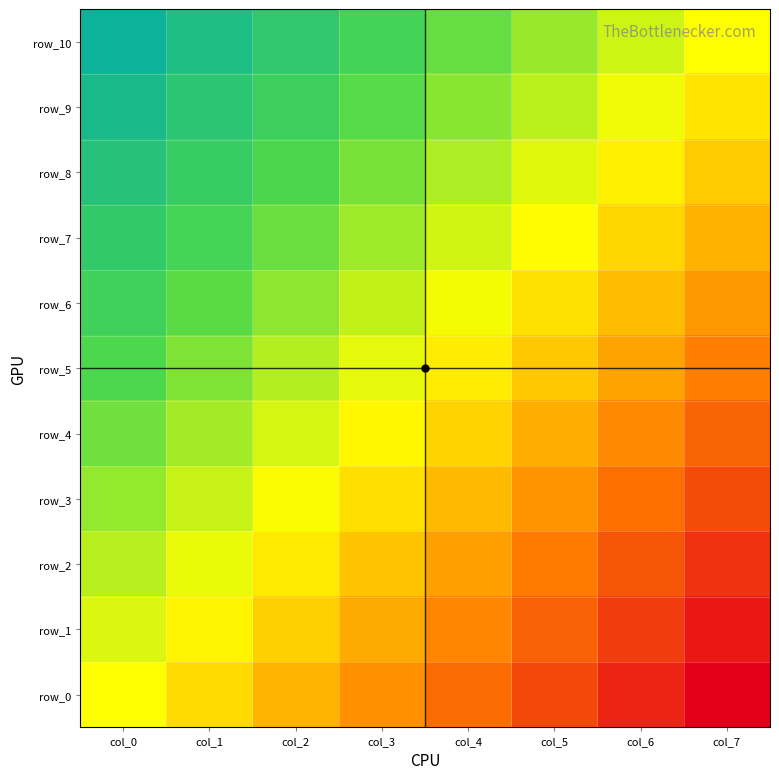

What is the total value across all series at col_2?

6.7